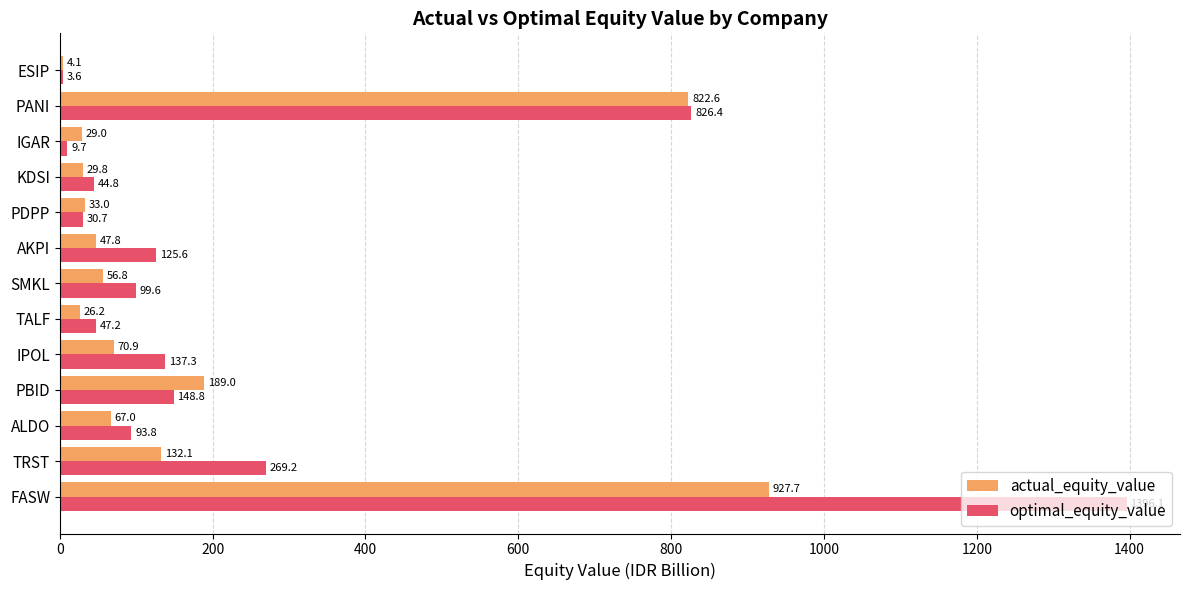

The actual_equity_value series shows 70.9 at IPOL. True or false?

True